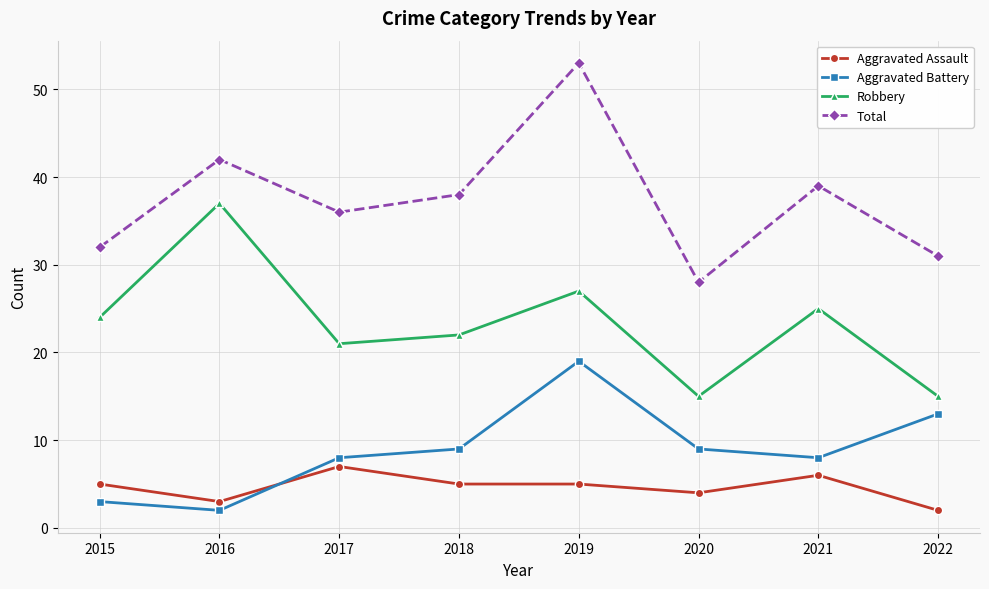

Which series has the largest range (max minus min)?

Total